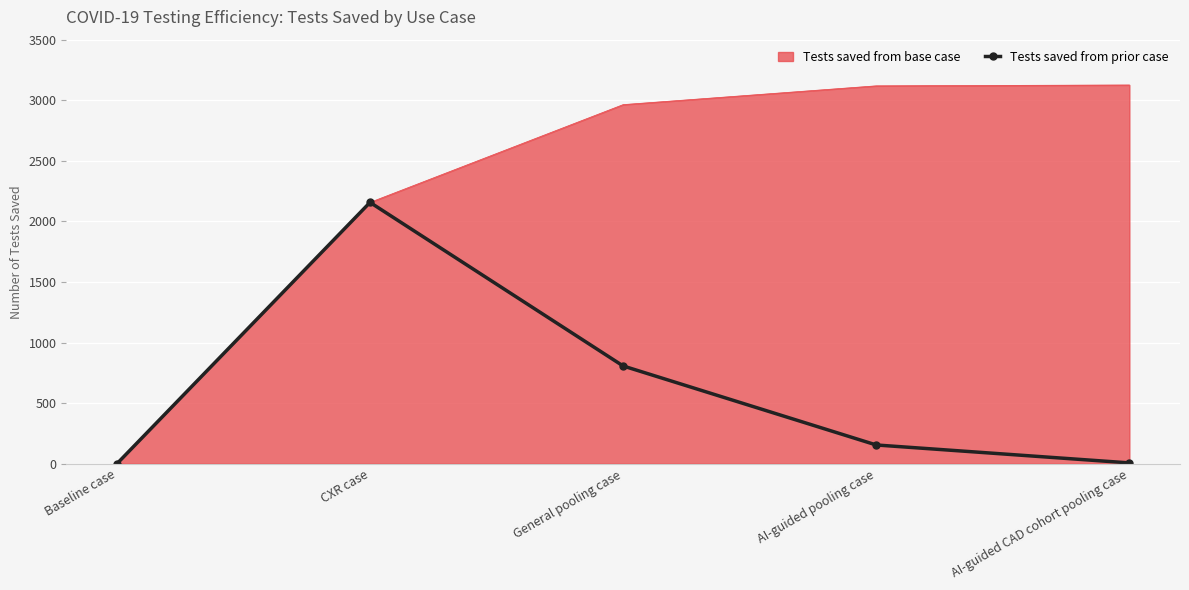

The Tests saved from base case series shows -1110 at Baseline case. True or false?

False